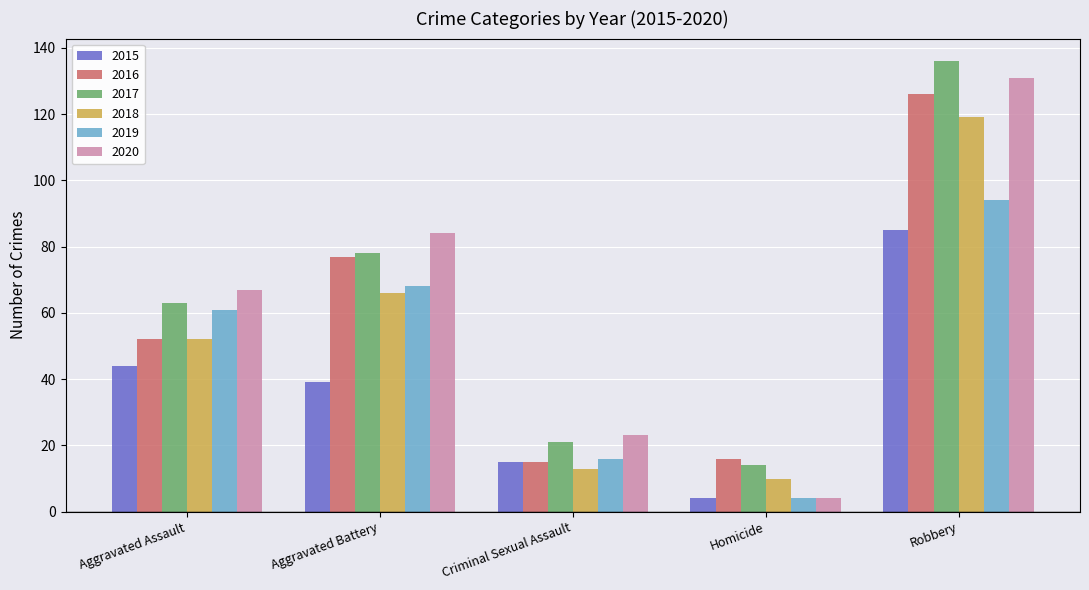

True or false: 2017 has a value of 12 at Criminal Sexual Assault.

False